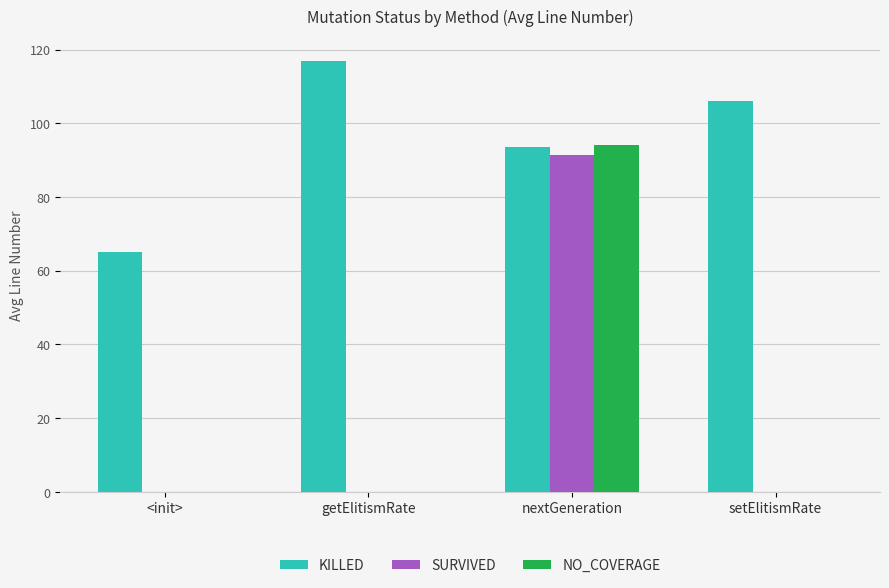

What is the highest value of the SURVIVED series?

91.5